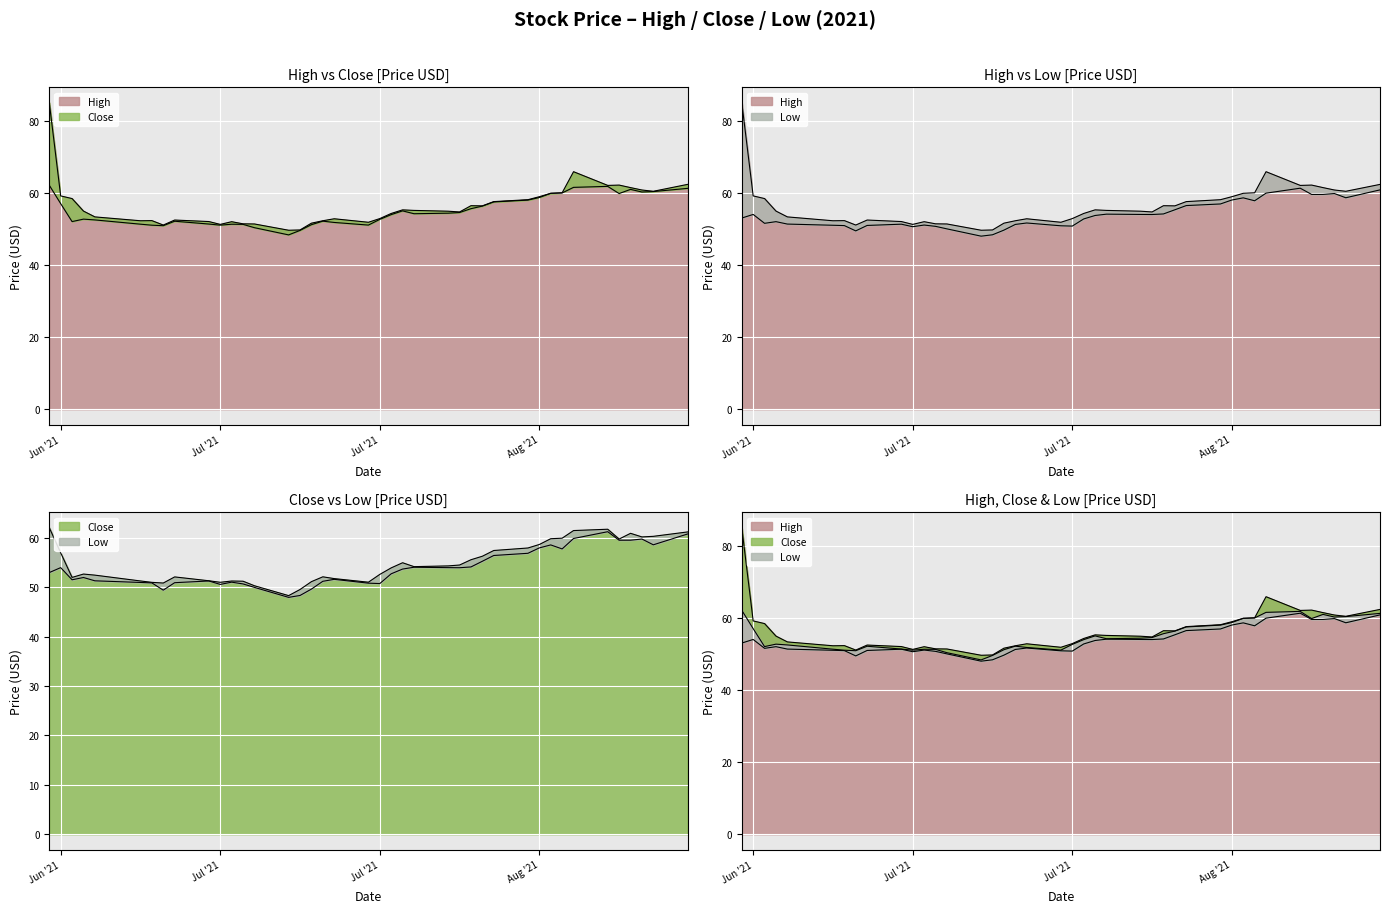

Which series has the largest total across all categories?

High